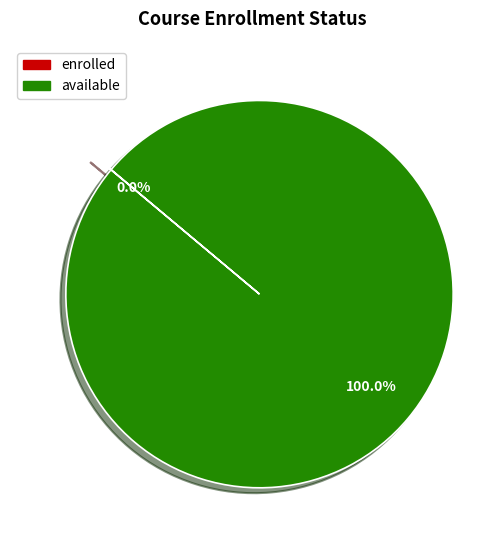

Is there any slice that represents more than half of the pie?

Yes